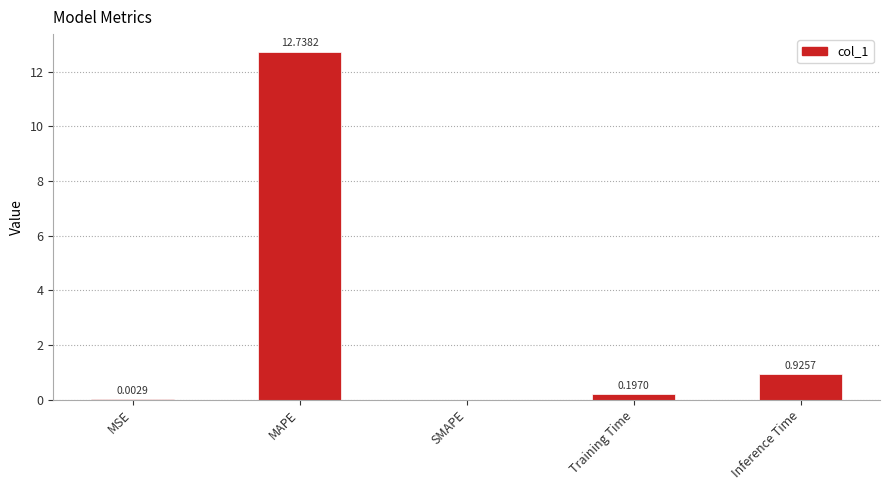

Read the value at MAPE.

12.7